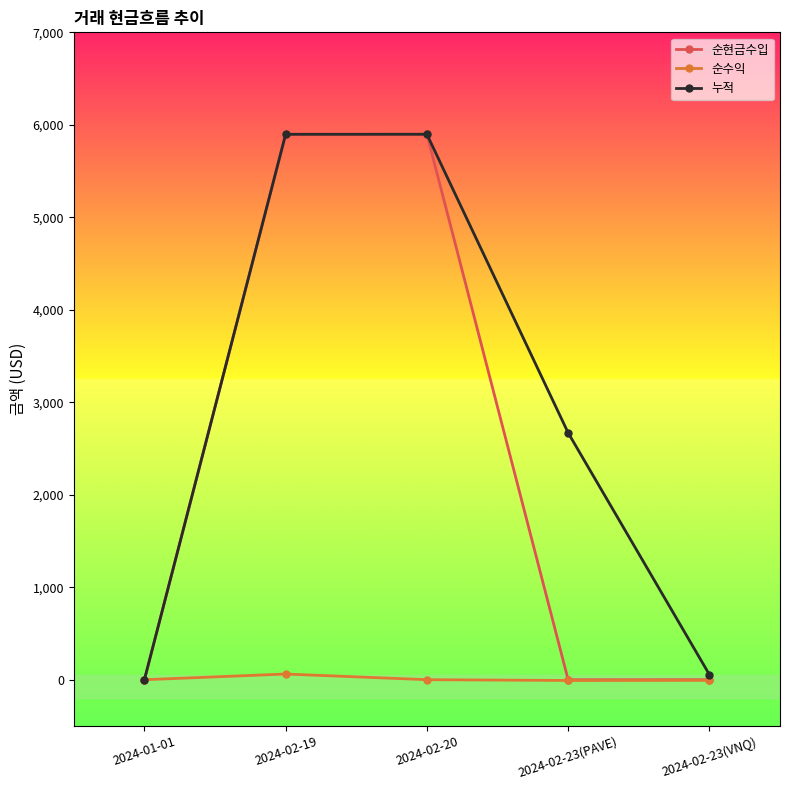

True or false: 순현금수입 has more than 0 points higher than both neighbors.

True